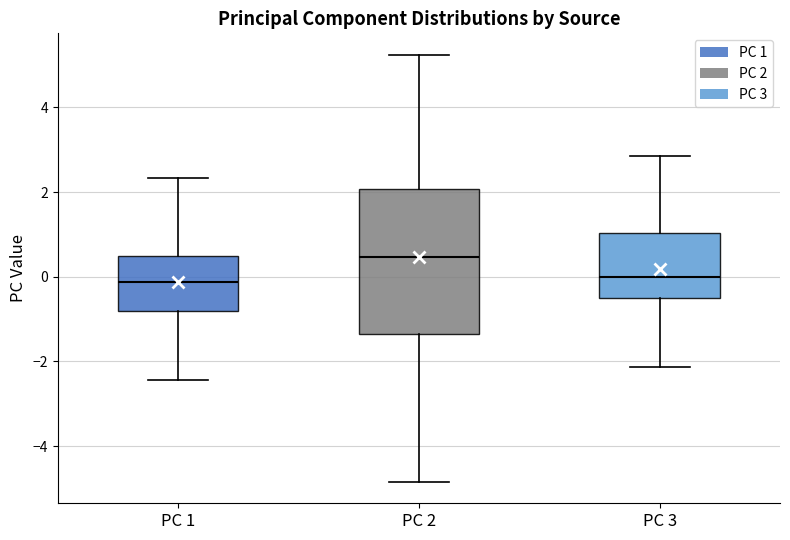

Where is the upper edge of the box for PC 1 on the y-axis? The values are not printed on the chart, so give them approximately, as read against the axis.

0.4